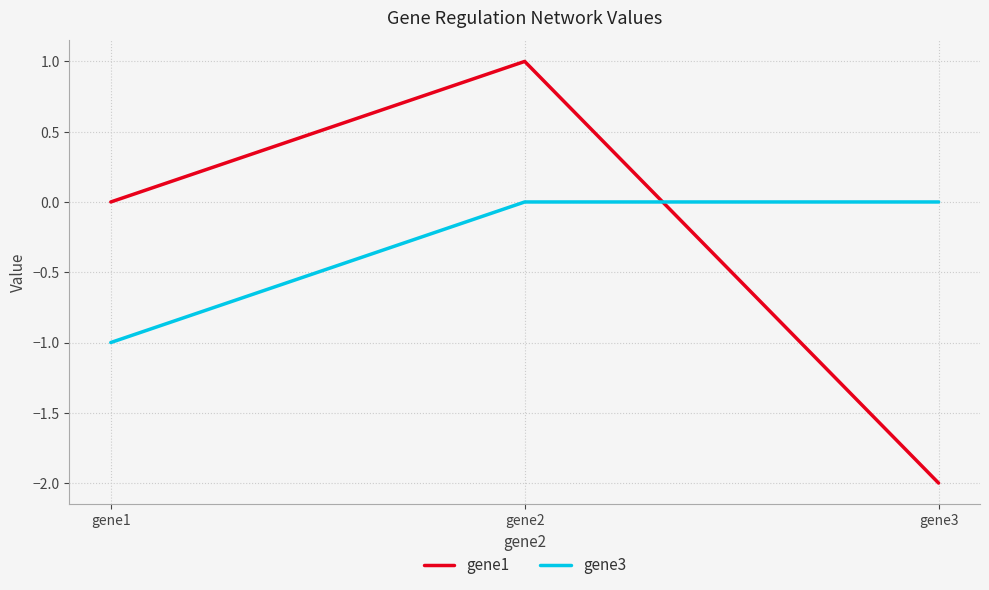

Which series changed the most between gene1 and gene3?

gene1